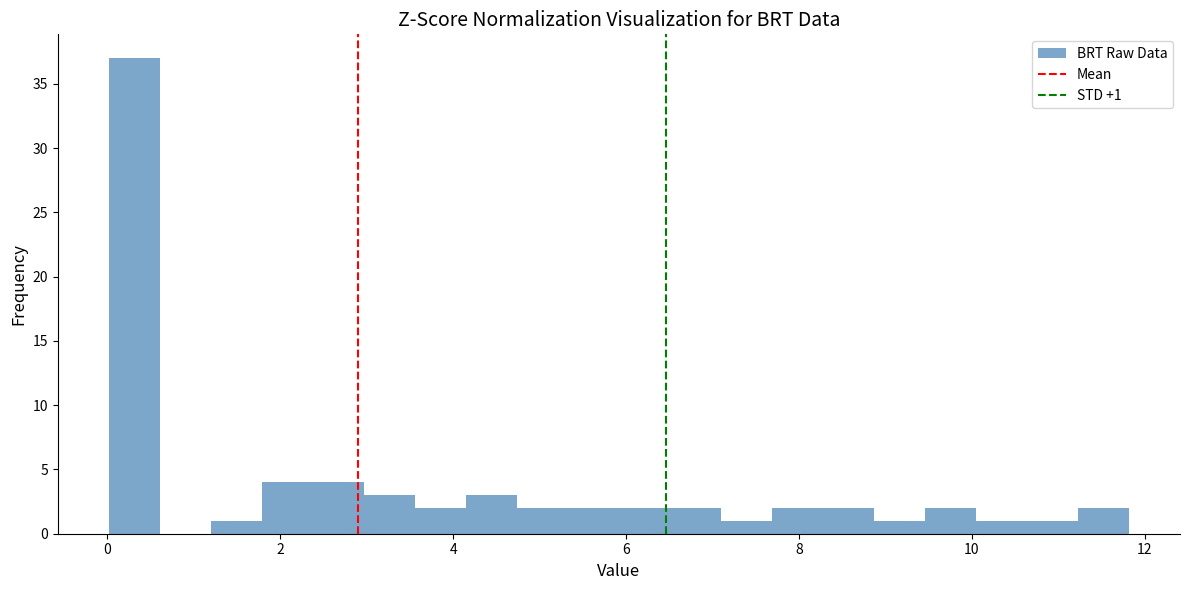

Read against the x-axis, roughly where is the centre of the tallest bar?

0.4